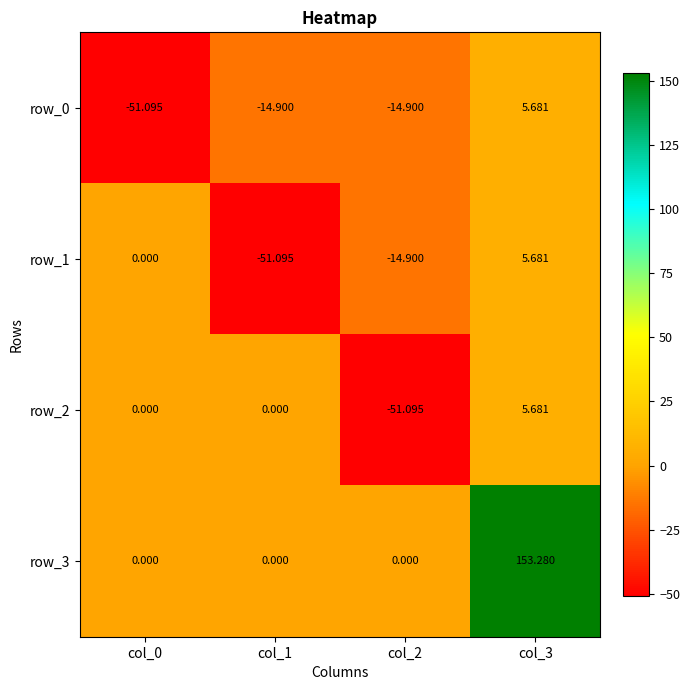

Where is row_0 nearest to the value -22?

col_1